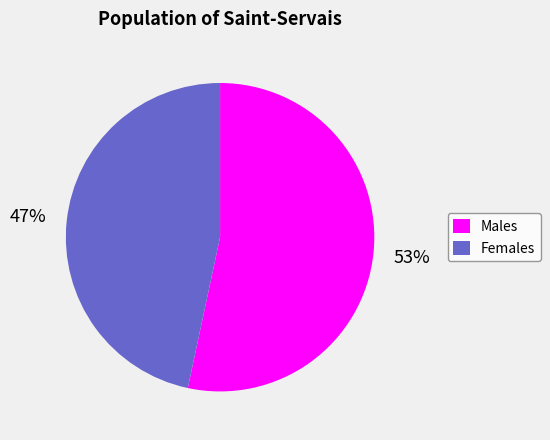

To the nearest percent, what portion does Males represent?

53%